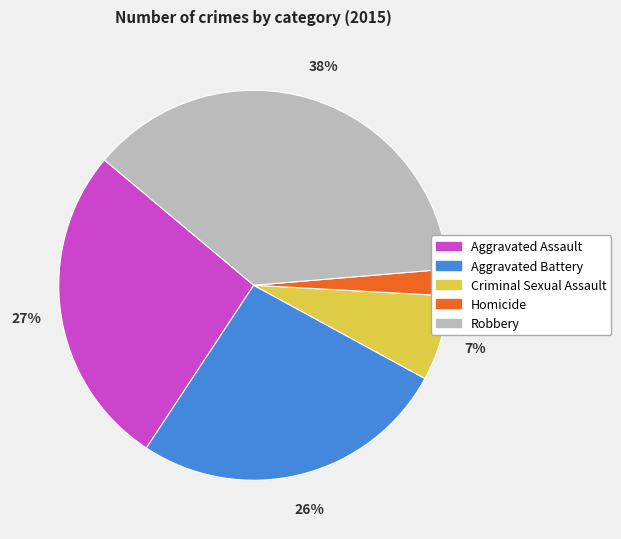

What is the largest slice in the pie chart?

Robbery